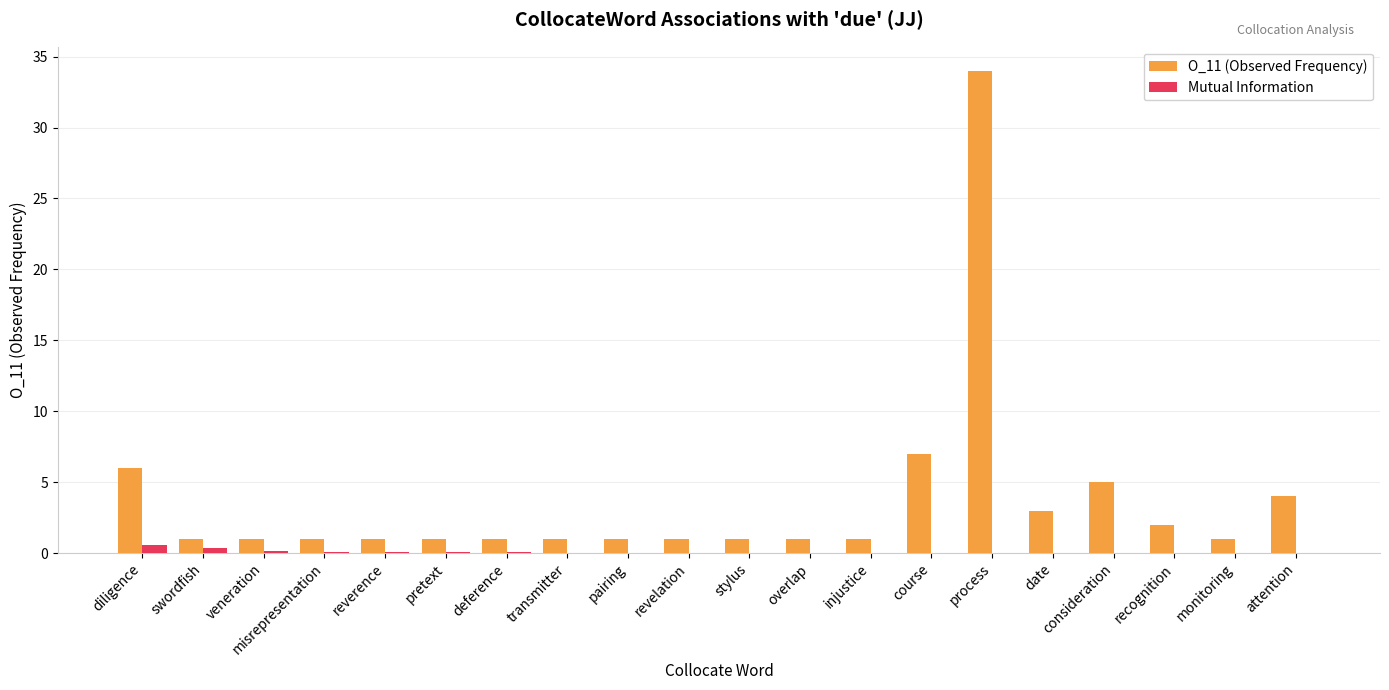

What is the highest value of the Mutual Information series?

0.5